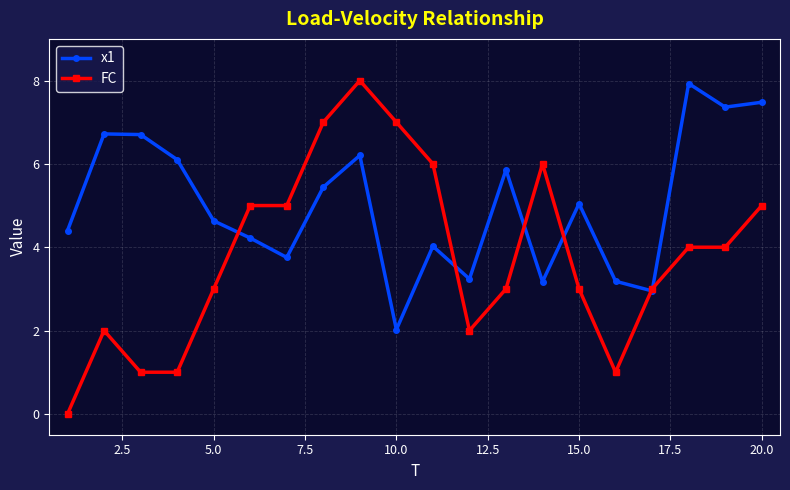

What is the greatest value displayed?

8.0